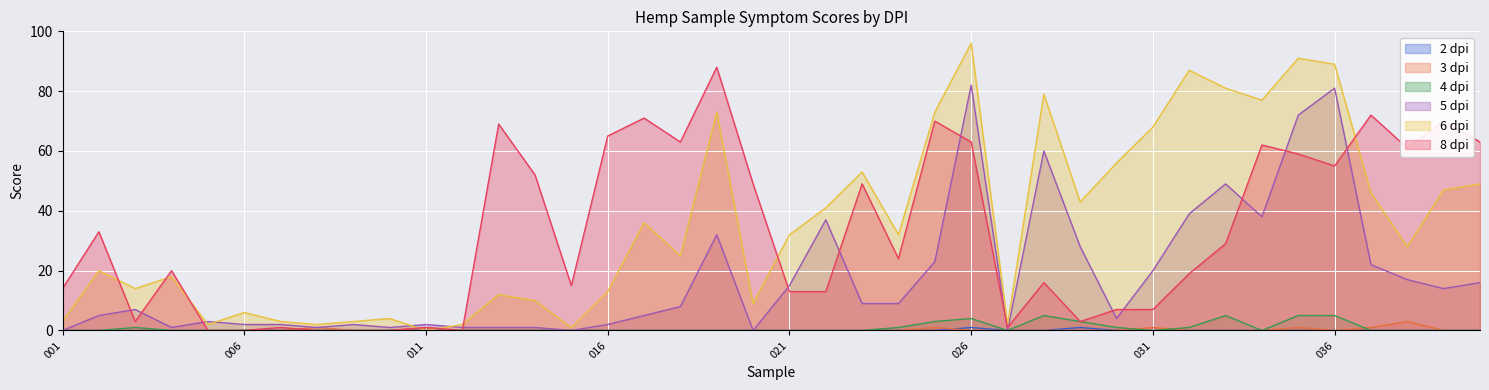

How many intersections are there between 8dpi and 5dpi?

14